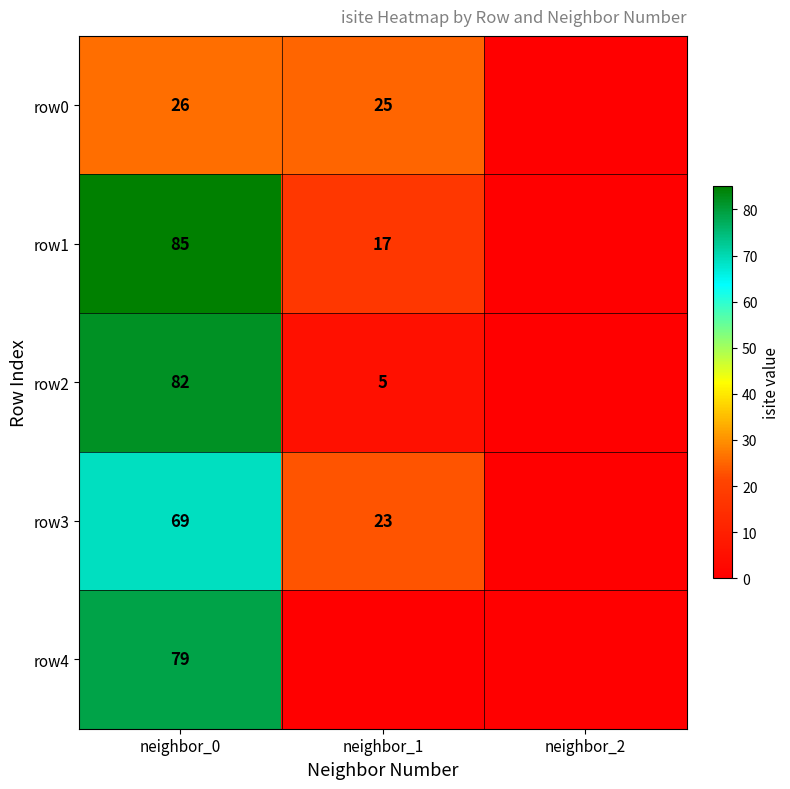

What is the spread (max minus min) of values at neighbor_0?

59